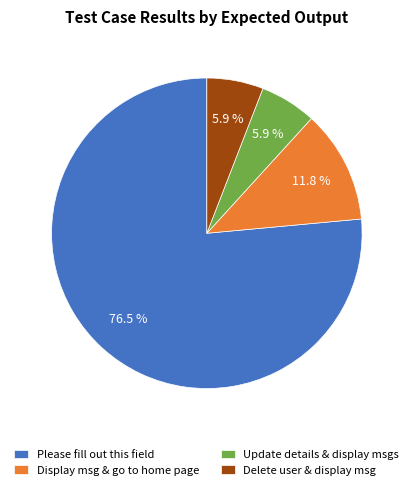

Which has a higher value, Display msg & go to home page or Update details & display msgs?

Display msg & go to home page